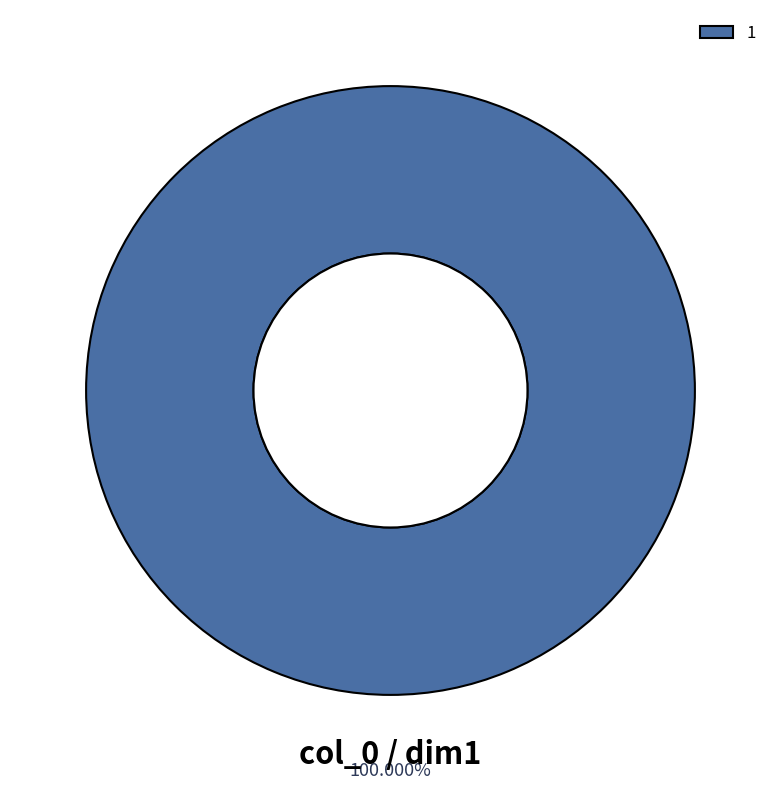

Does any single category account for the majority?

Yes